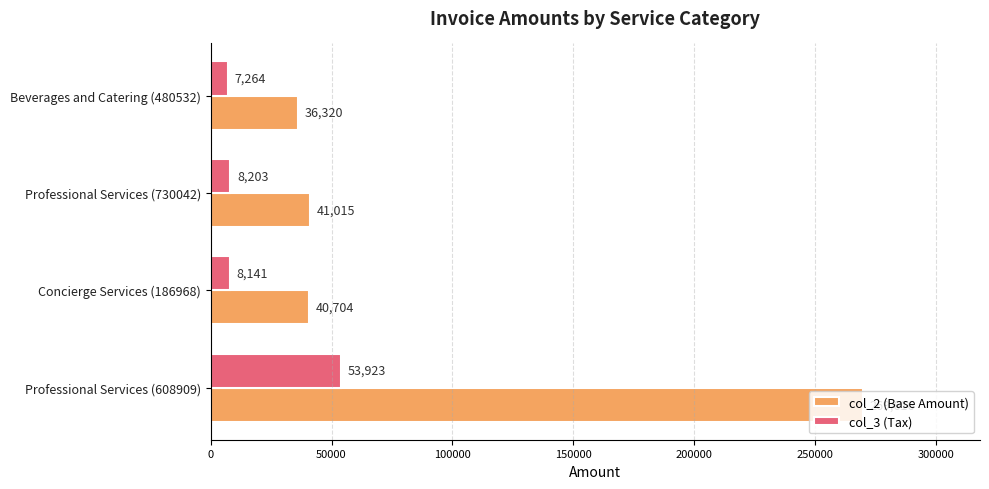

At which label does col_3 (Tax) reach its minimum?

Beverages and Catering (480532)